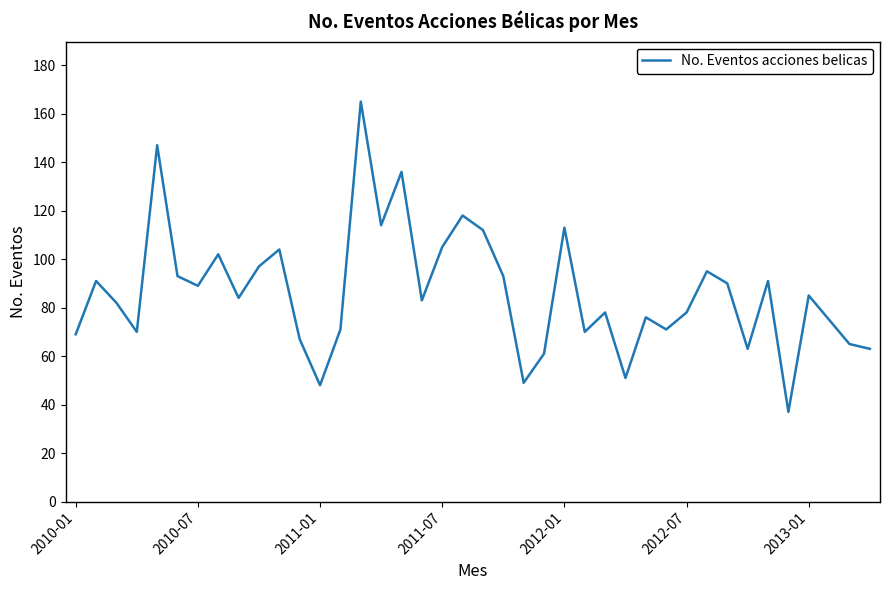

What is the maximum value shown in the chart?

165